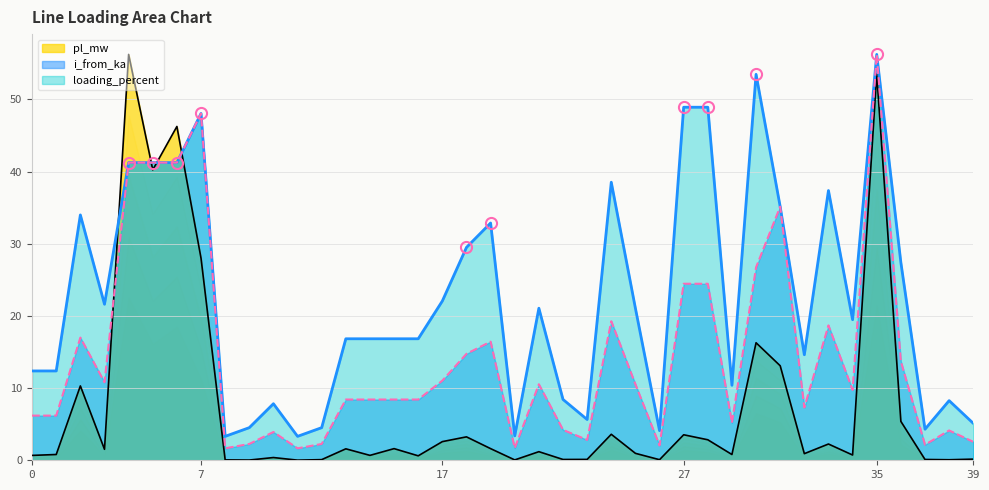

Reading left to right, transcribe all the data shown in this chart.

pl_mw: 0.7	0.8	10.3	1.5	56.2	40.2	46.2	28.0	0.1	0.0	0.4	0.0	0.1	1.6	0.7	1.6	0.6	2.6	3.2	1.6	0.1	1.2	0.1	0.1	3.6	1.0	0.1	3.5	2.8	0.8	16.3	13.1	0.9	2.3	0.7	53.5	5.4	0.1	0.1	0.2
loading_percent: 12.4	12.4	34.0	21.6	41.2	41.2	41.2	48.0	3.3	4.5	7.8	3.3	4.5	16.8	16.8	16.8	16.8	22.1	29.5	32.9	3.4	21.1	8.4	5.6	38.5	21.1	4.1	48.9	48.9	10.4	53.5	35.1	14.6	37.4	19.5	56.2	27.4	4.3	8.3	5.1
i_from_ka: 6.2	6.2	17.0	10.8	41.2	41.2	41.2	48.0	1.7	2.3	3.9	1.7	2.3	8.4	8.4	8.4	8.4	11.0	14.7	16.4	1.7	10.5	4.2	2.8	19.3	10.5	2.1	24.5	24.5	5.2	26.7	35.1	7.3	18.7	9.7	56.2	13.7	2.2	4.1	2.6